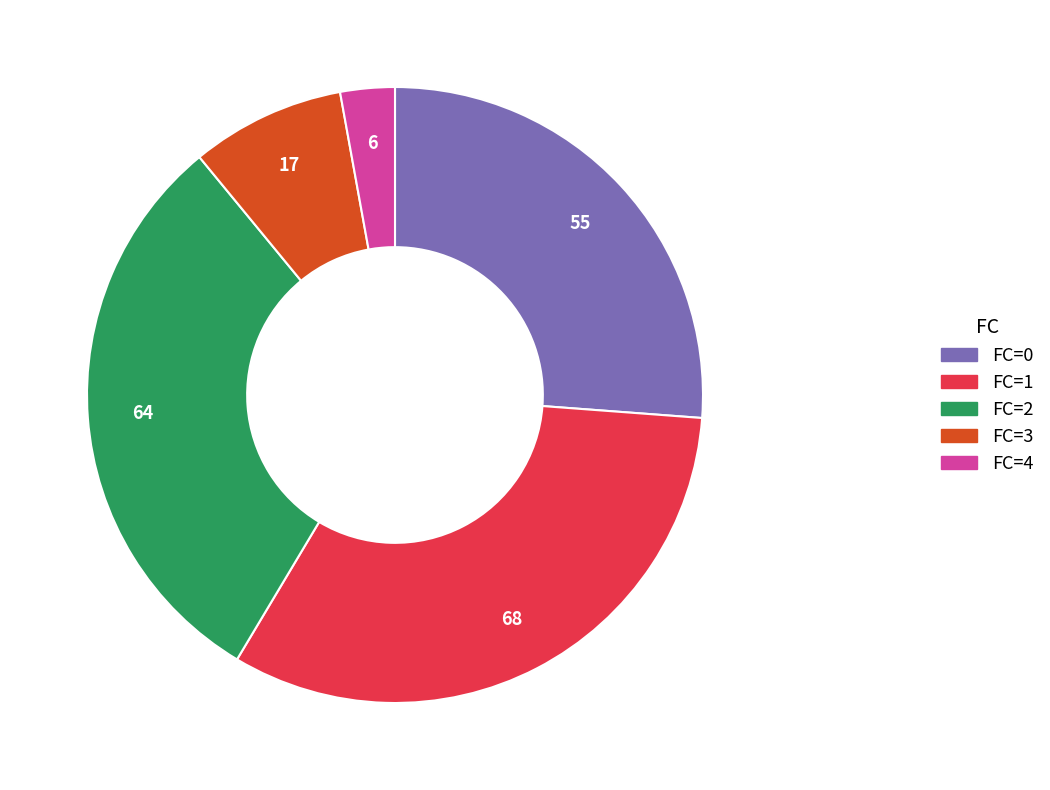

Is there a majority slice in this chart?

No